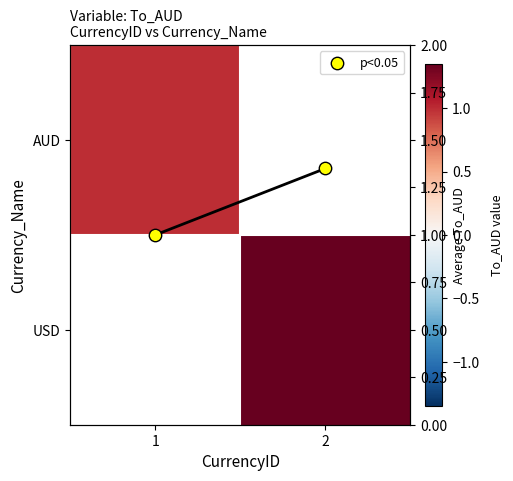

Which has a higher value, 1 or 2?

2